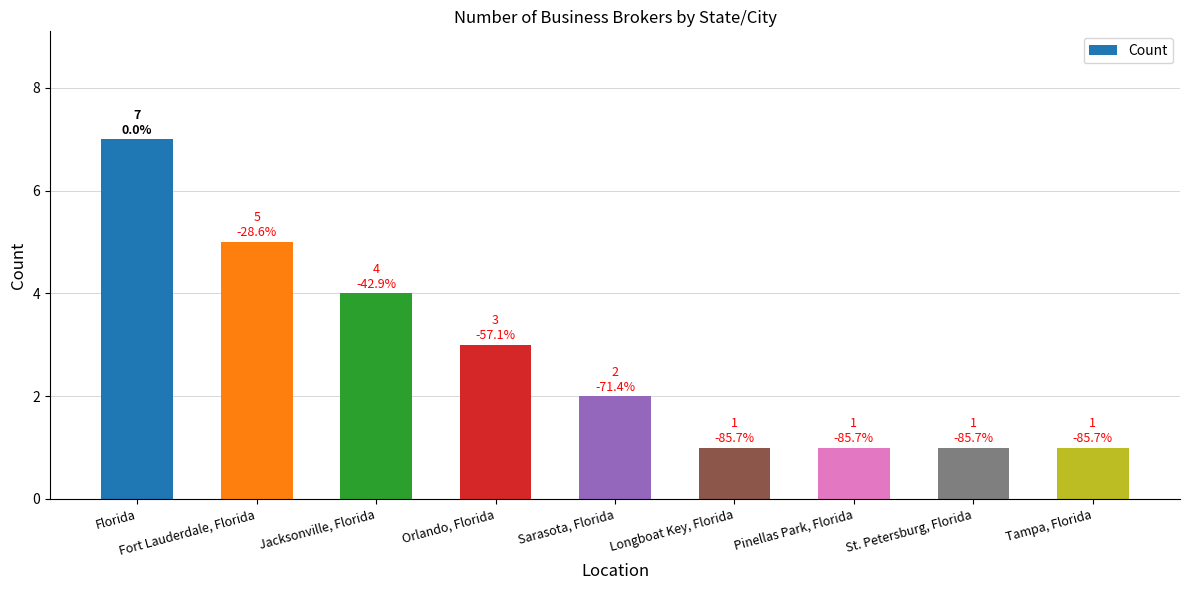

Is it true that the value at Sarasota, Florida is 2?

True